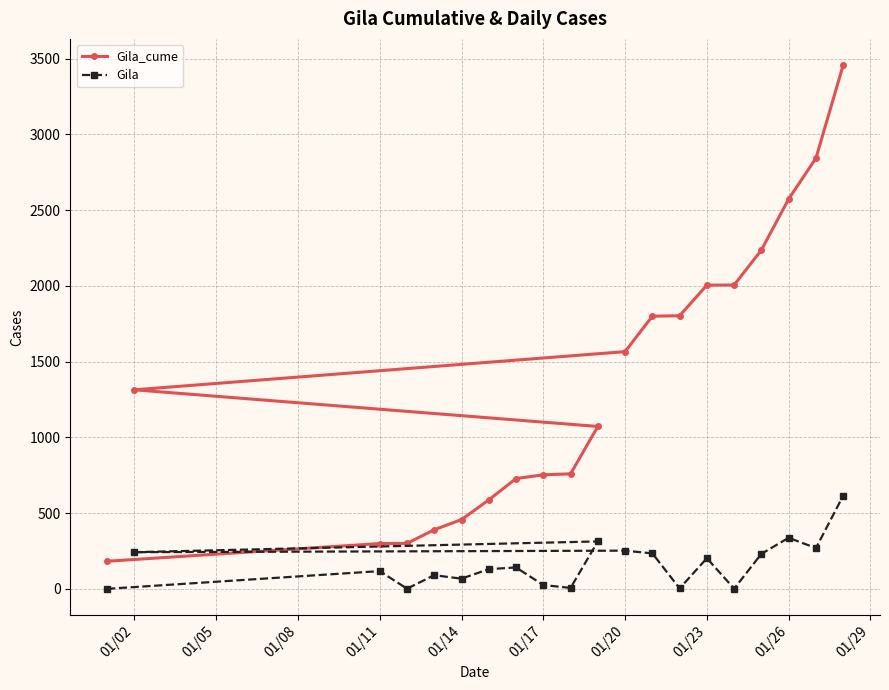

What is the difference between the maximum and second lowest values in the Gila series?

614